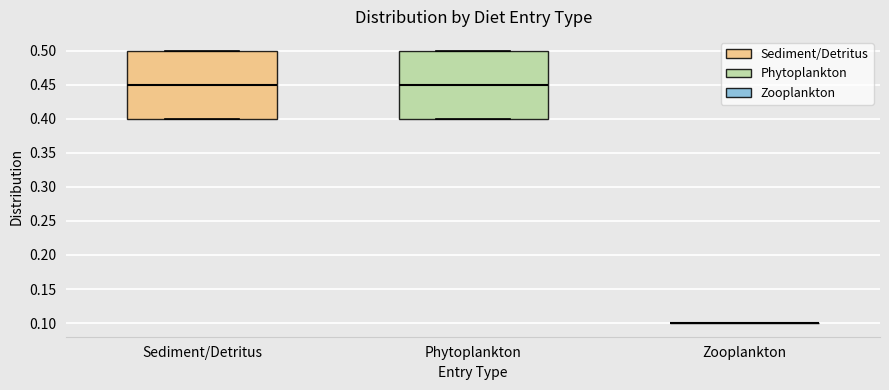

Reading left to right, transcribe this box plot: for each box, give where its median line is, the range the box spans, and where its two whiskers end, as read against the y-axis. The values are not printed on the chart, so give them approximately, as read against the axis.

Sediment/Detritus: median 0.45, box 0.40 to 0.50, whiskers 0.40 to 0.50
Phytoplankton: median 0.45, box 0.40 to 0.50, whiskers 0.40 to 0.50
Zooplankton: box collapsed to a line at 0.10, whiskers 0.10 to 0.10